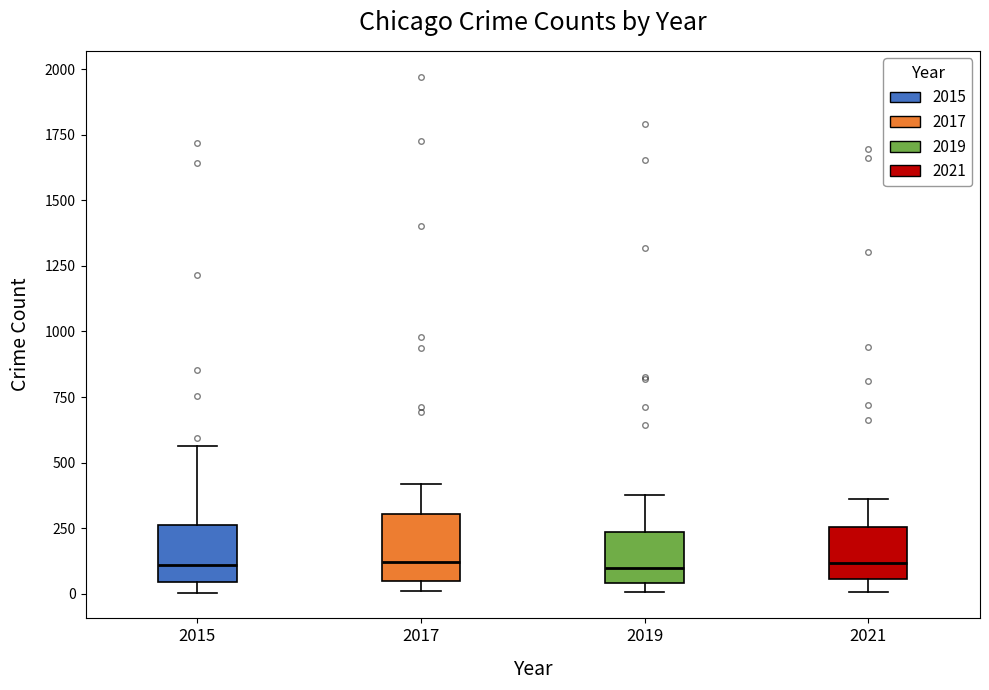

Reading left to right, read every box against the y-axis: the position of its median line, the range the box covers, and the ends of its whiskers. The values are not printed on the chart, so give them approximately, as read against the axis.

2015: median 100, box 50 to 250, whiskers 0 to 550
2017: median 100, box 50 to 300, whiskers 0 to 400
2019: median 100, box 50 to 250, whiskers 0 to 400
2021: median 100, box 50 to 250, whiskers 0 to 350